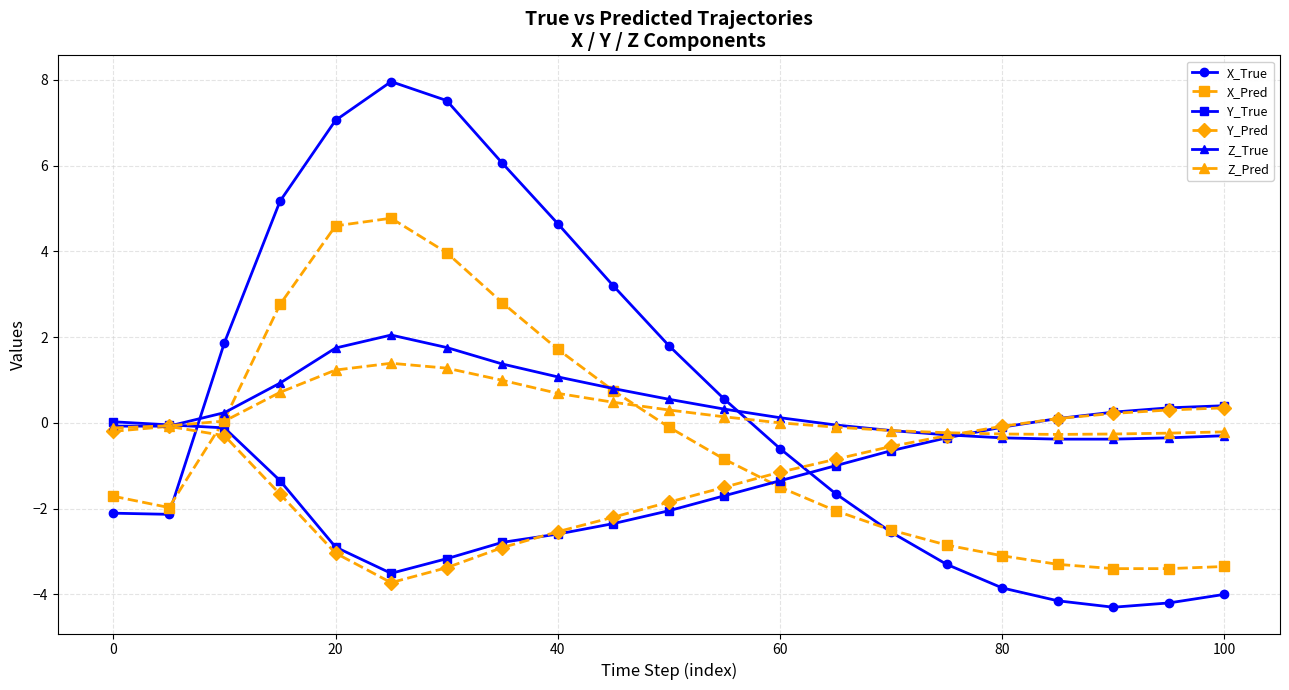

Which series has the largest range (max minus min)?

X_True